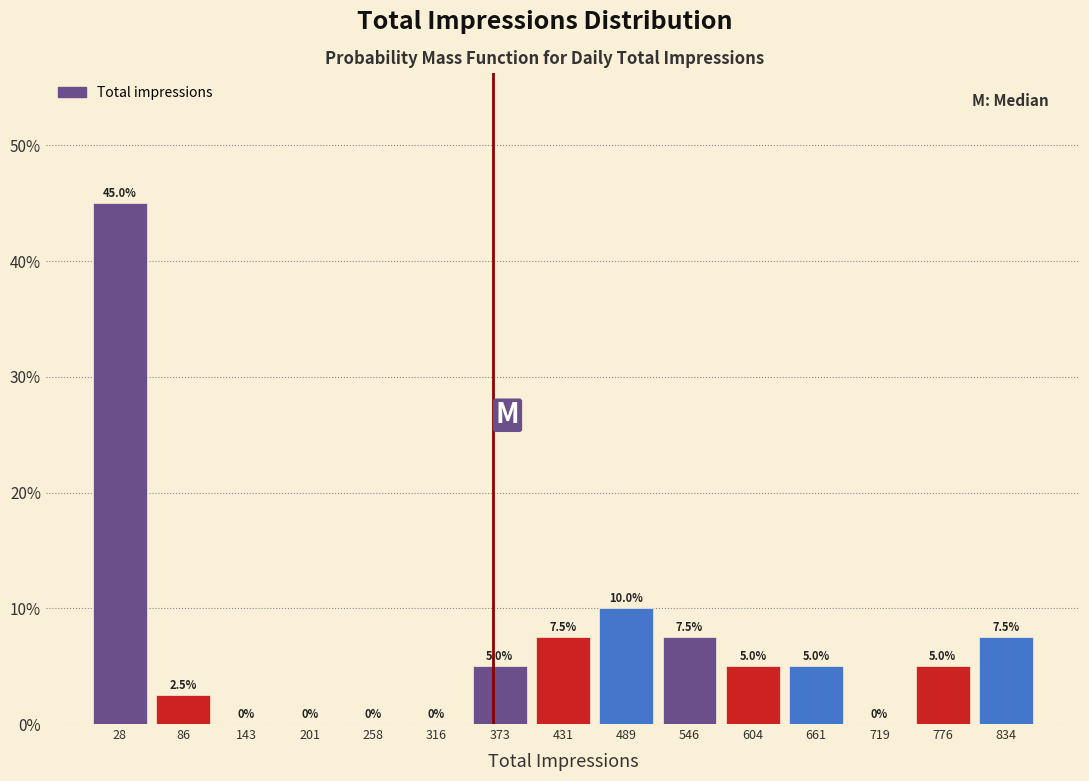

Reading left to right, list every bar in this chart as the range it spans on the x-axis followed by its height. The bar edges are not printed on the chart, so give them approximately, as read against the axis.

0 to 60: 45.0
60 to 120: 2.5
120 to 170: 0.0
170 to 230: 0.0
230 to 290: 0.0
290 to 350: 0.0
350 to 400: 5.0
400 to 460: 7.5
460 to 520: 10.0
520 to 580: 7.5
580 to 630: 5.0
630 to 690: 5.0
690 to 750: 0.0
750 to 810: 5.0
810 to 860: 7.5